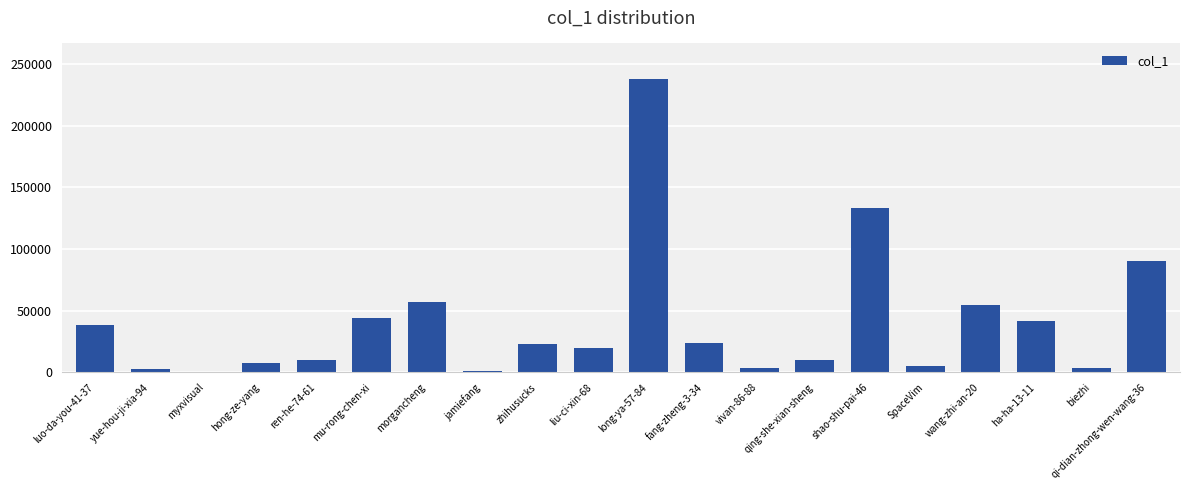

What is the change in value from SpaceVim to wang-zhi-an-20?

+49492